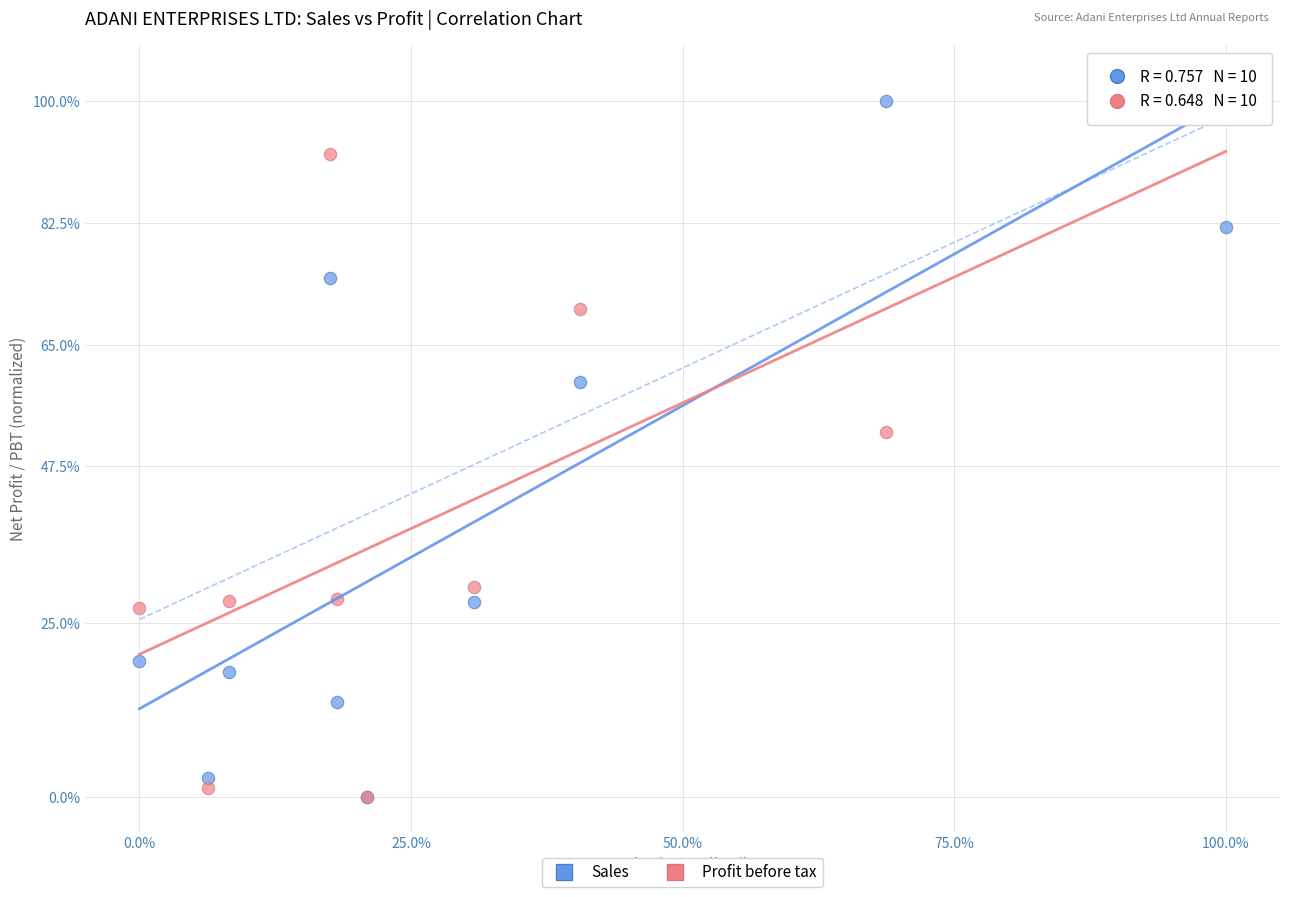

Across all series, what Y value is closest to 50?

52.4